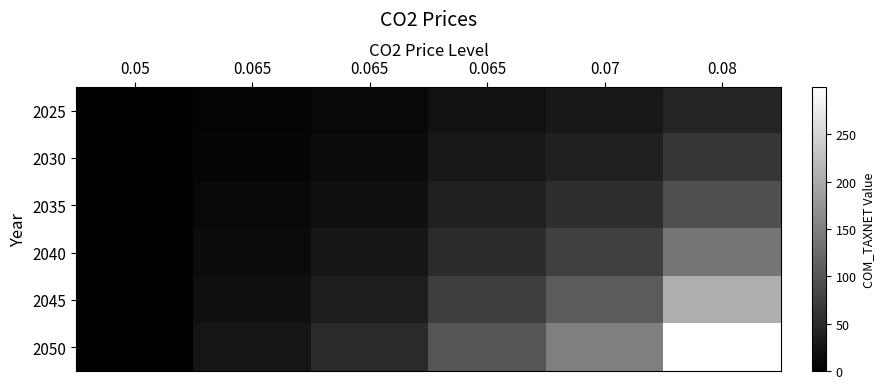

What is the total value across all series at 0.07?

453.4